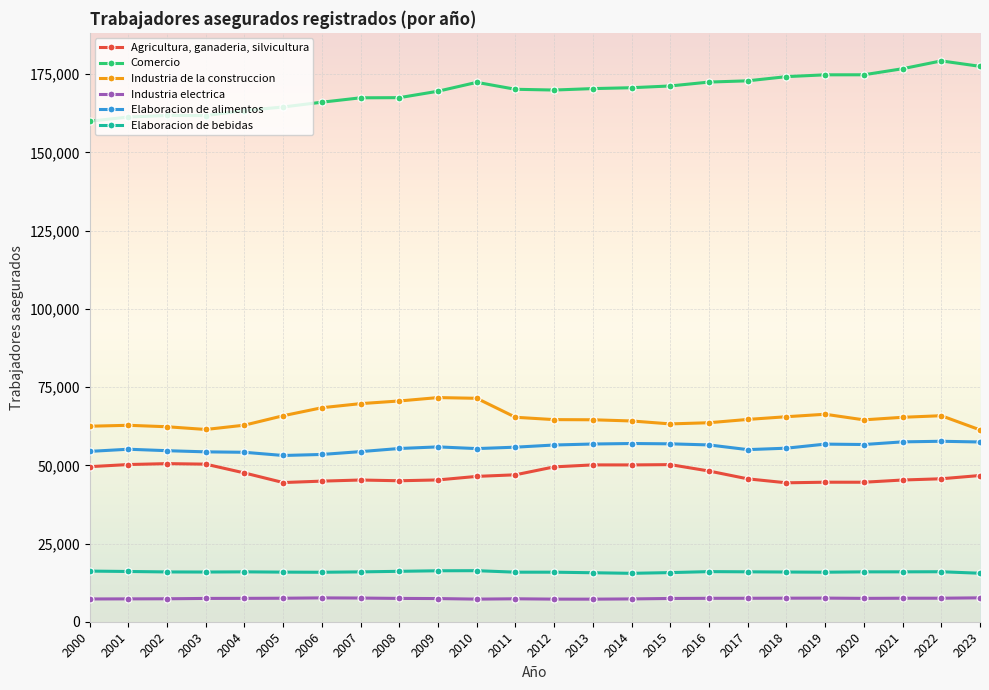

The value of Comercio at 2022 is 179264. True or false?

True